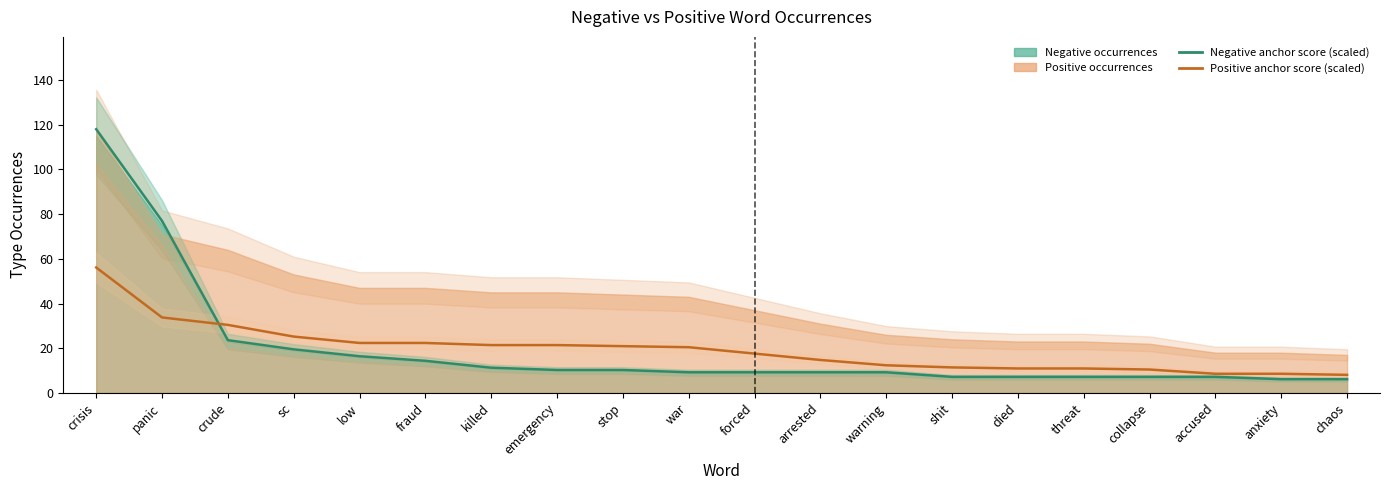

What is the average value of the Negative anchor score (scaled) series?

19.3